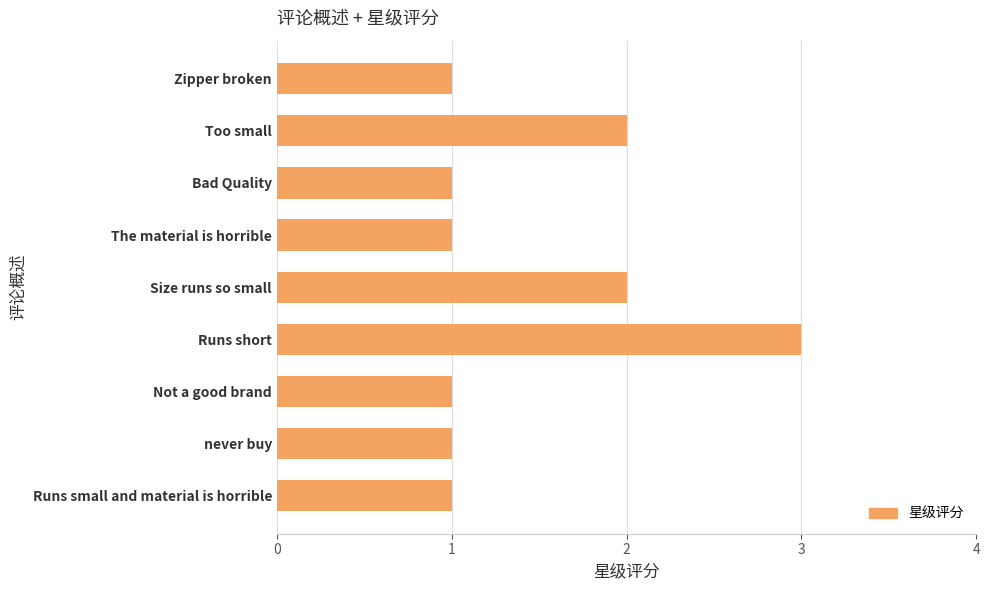

What is the maximum value shown in the chart?

3